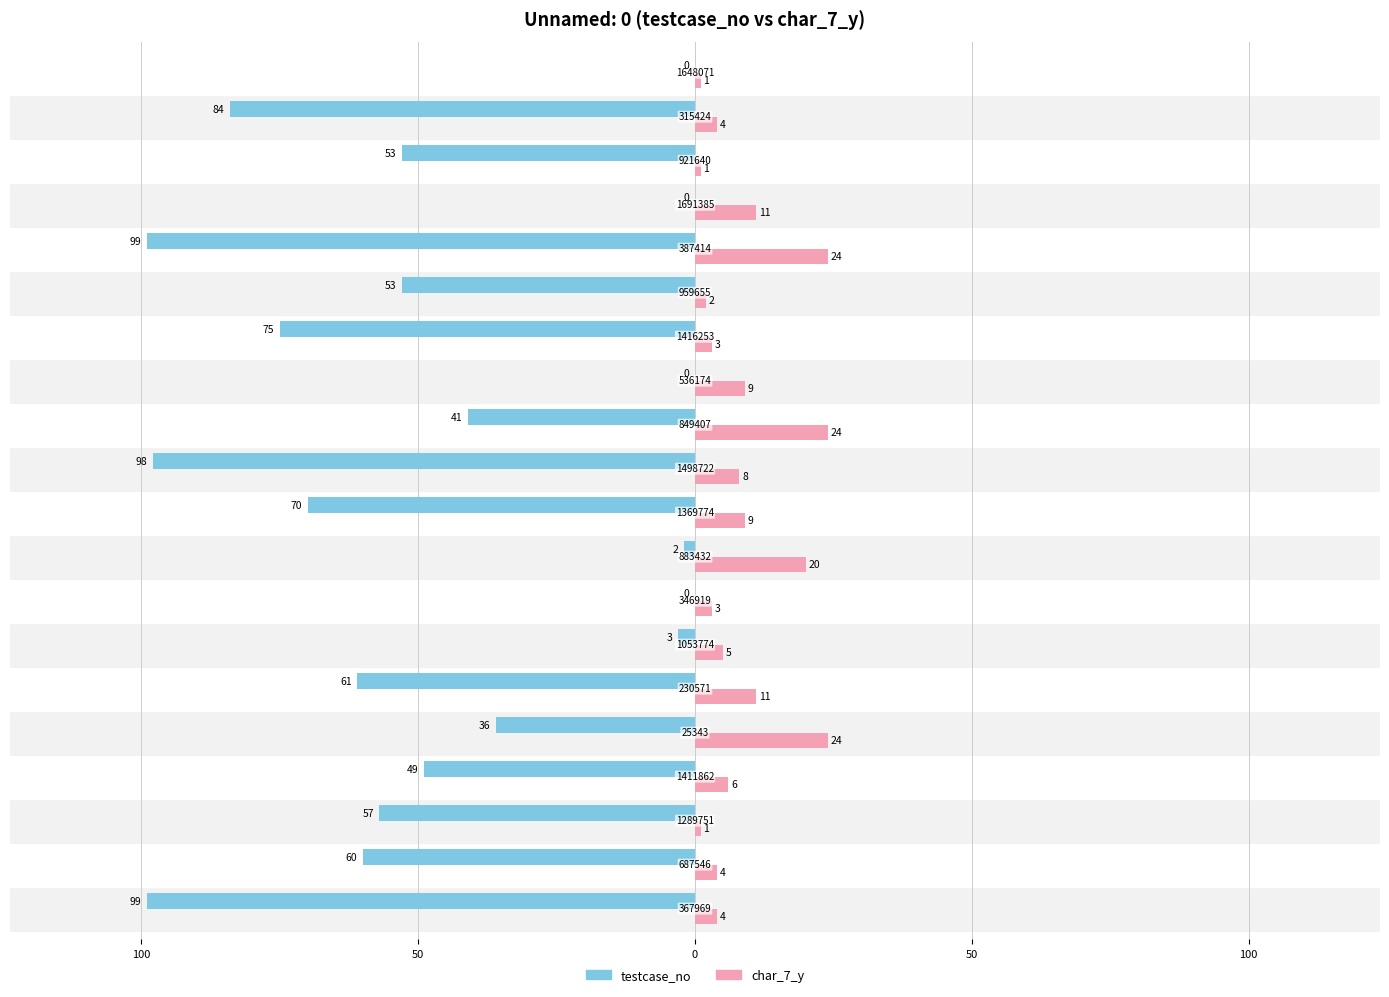

What is the sum of all char_7_y values?

174